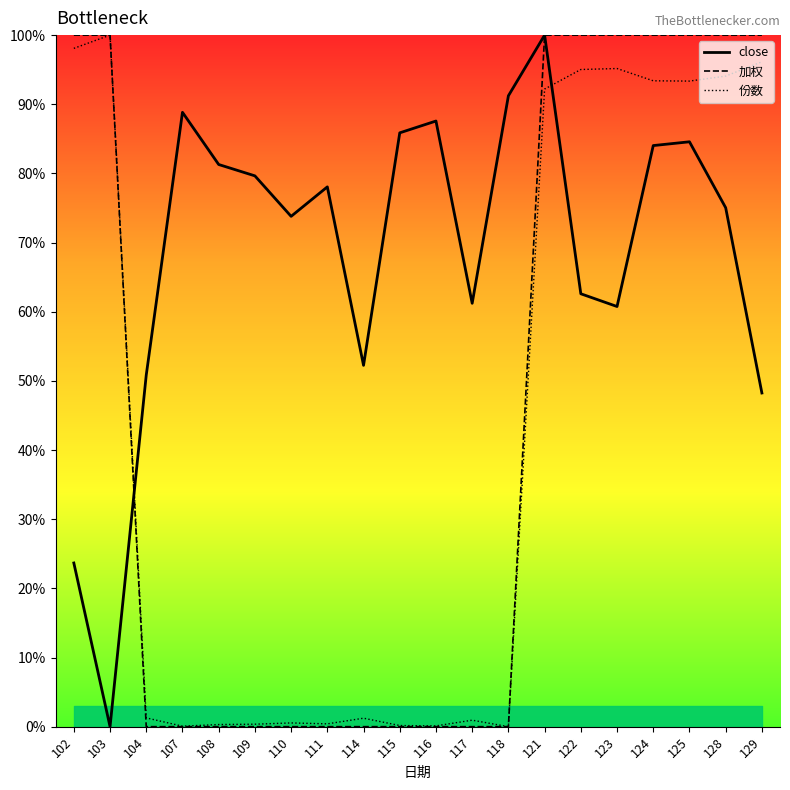

At how many categories does at least one series exceed 48?

20